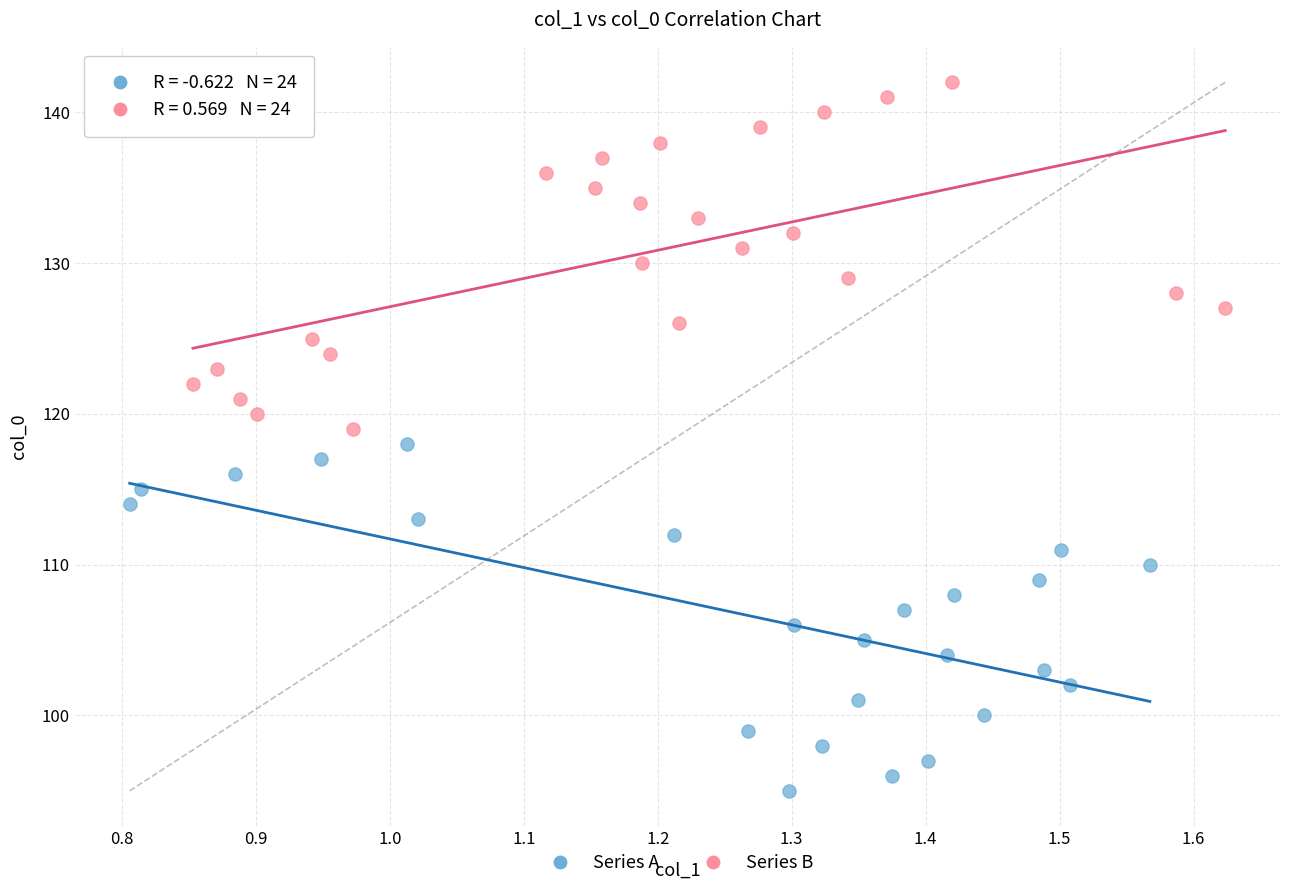

Which series reaches the maximum Y coordinate?

Series B